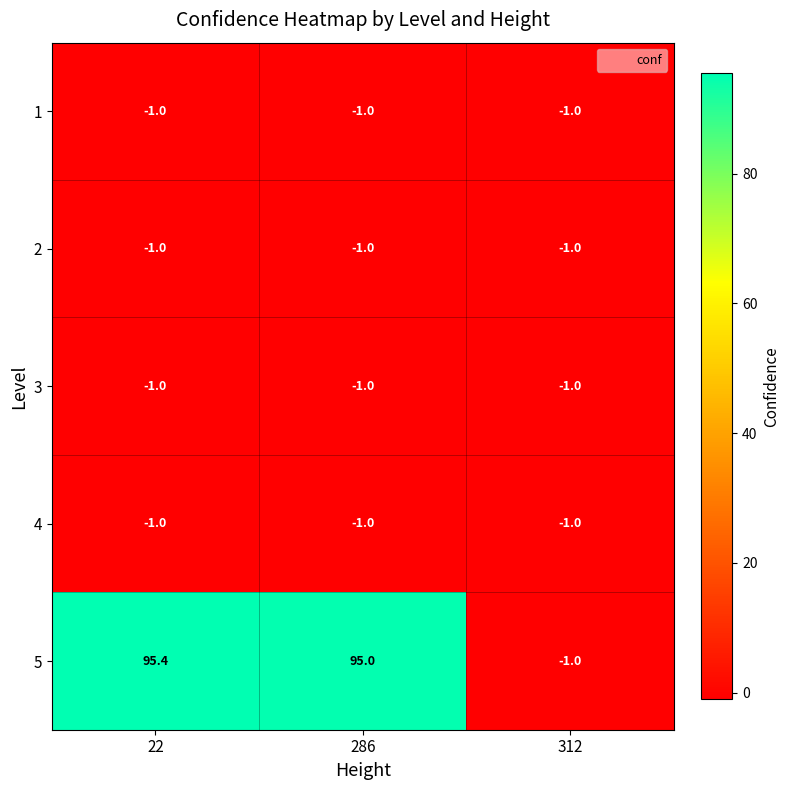

At which category does the chart reach its peak across all series?

22